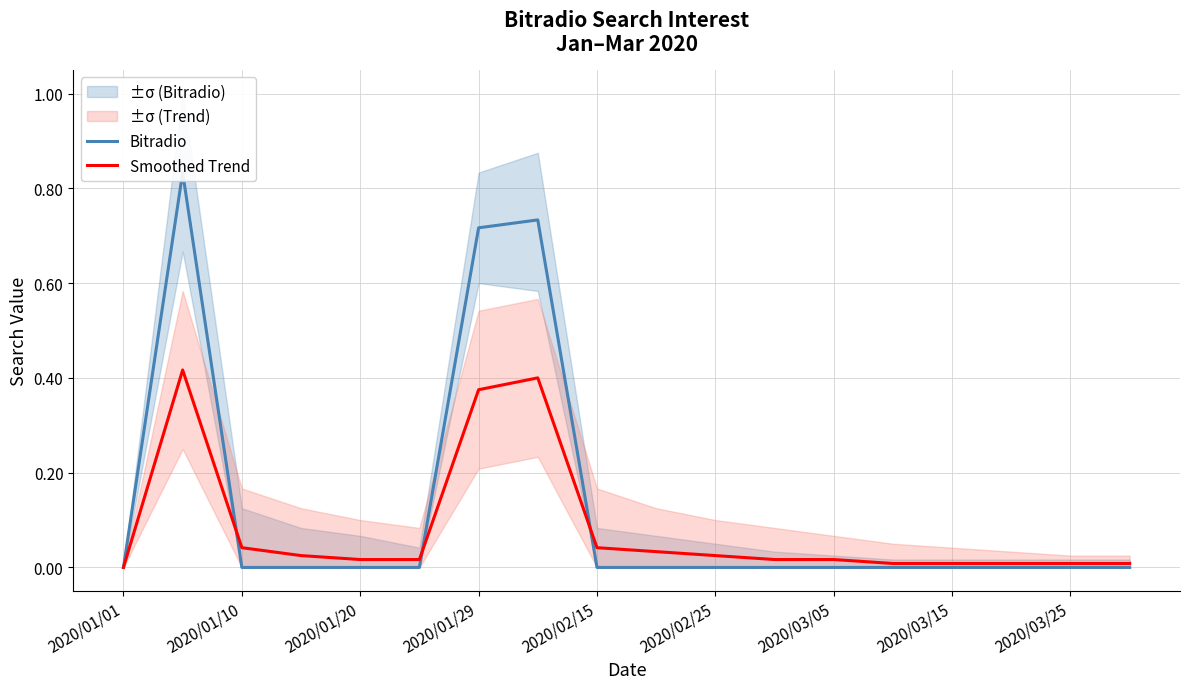

Is it true that Bitradio equals 1.3 at 2020/01/29?

False